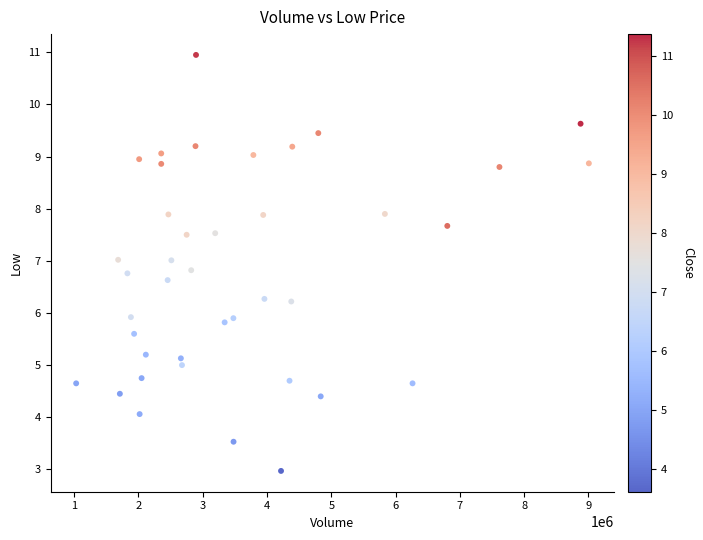

What is the range of X values (max minus min)?

7976500.0